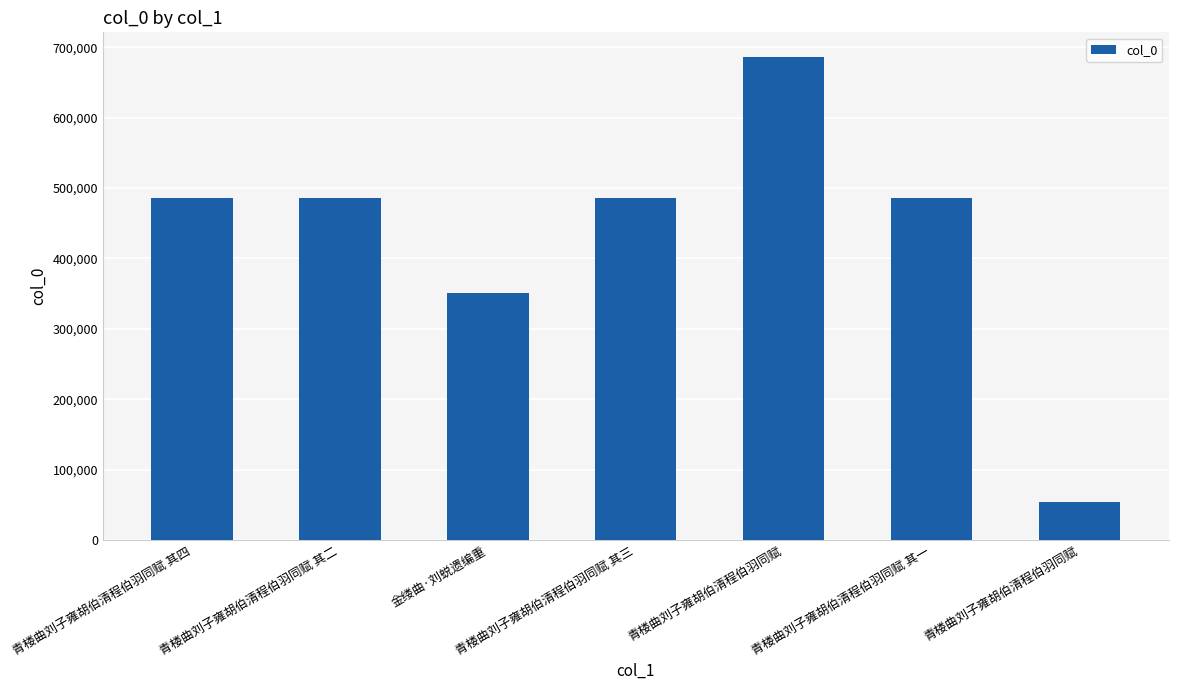

List the labels in order of value, largest first.

青楼曲刘子雍胡伯清程伯羽同赋, 青楼曲刘子雍胡伯清程伯羽同赋 其四, 青楼曲刘子雍胡伯清程伯羽同赋 其三, 青楼曲刘子雍胡伯清程伯羽同赋 其二, 青楼曲刘子雍胡伯清程伯羽同赋 其一, 金缕曲·刘蜕遗编重, 青楼曲刘子雍胡伯清程伯羽同赋